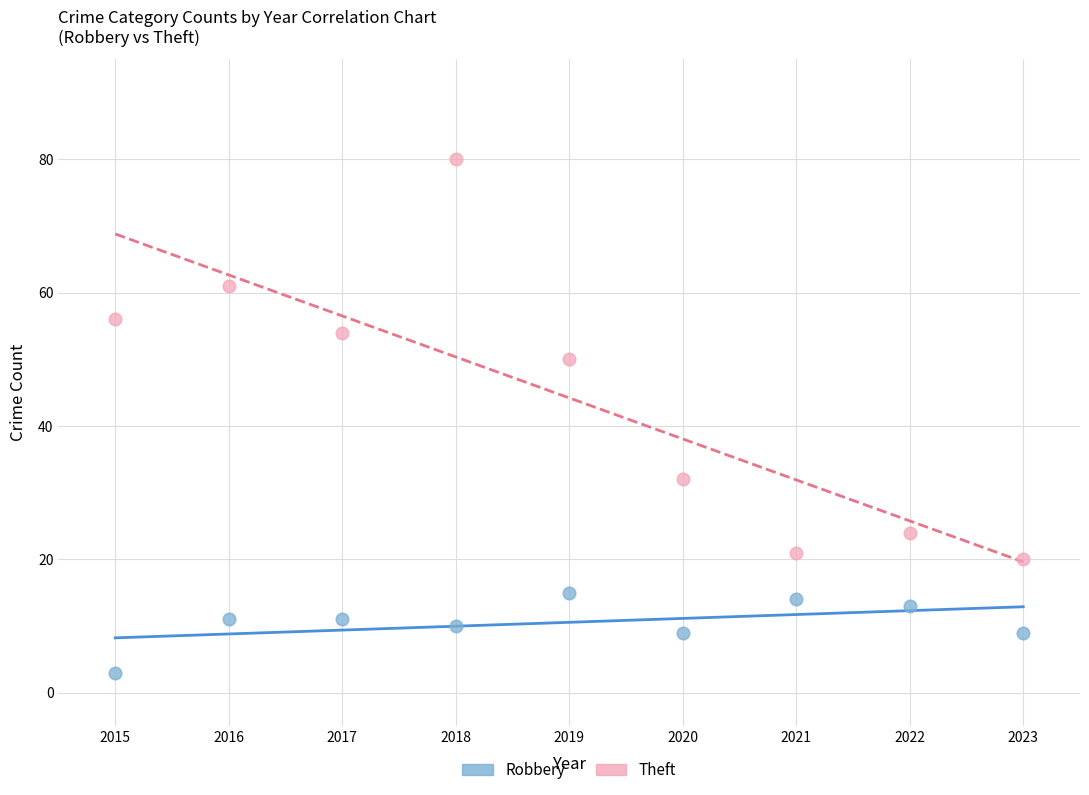

Which series reaches the maximum Y coordinate?

Theft